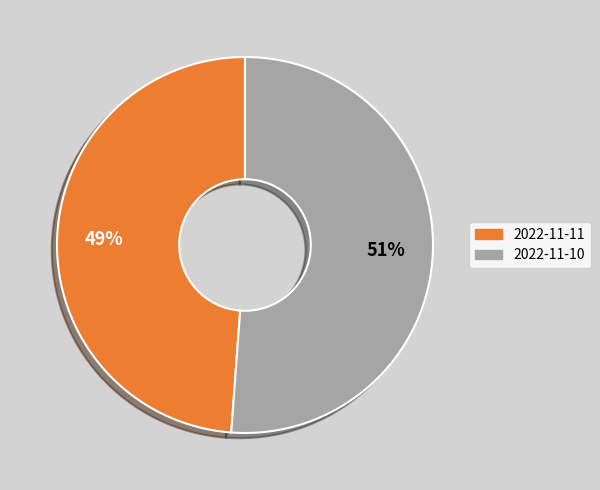

Do 2022-11-11 and 2022-11-10 together represent more than half of the pie?

Yes